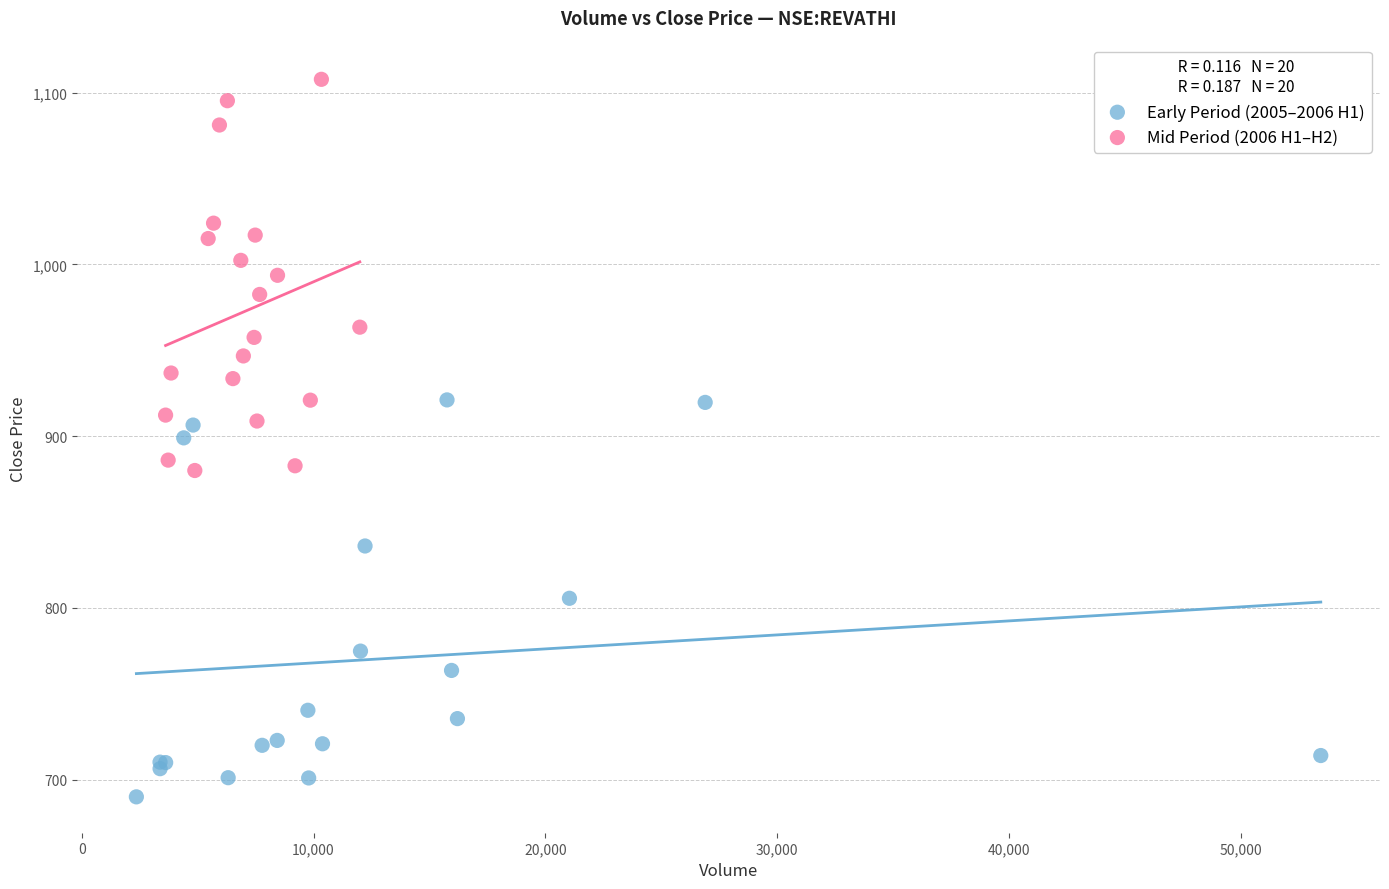

Which series contains the lowest Y value?

Early Period (2005–2006 H1)